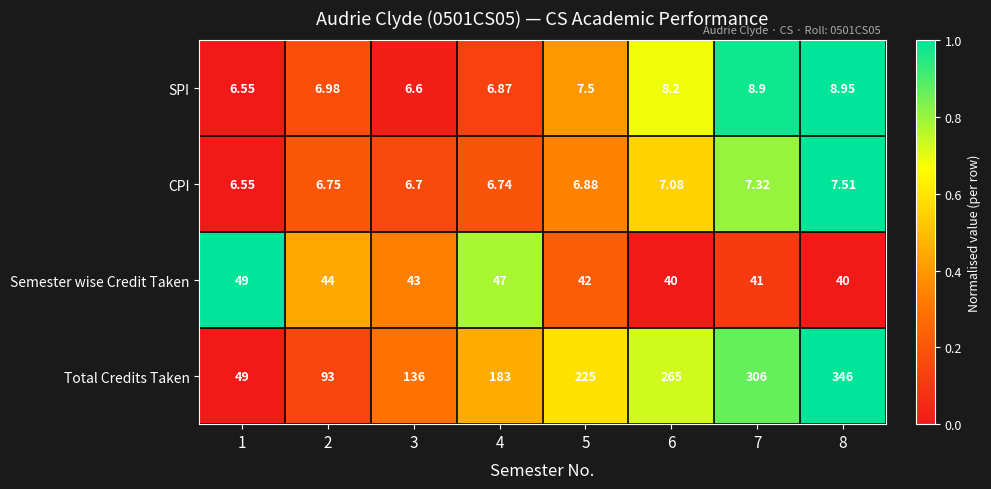

List the series in order of their peak value, highest first.

Total Credits Taken, Semester wise Credit Taken, SPI, CPI